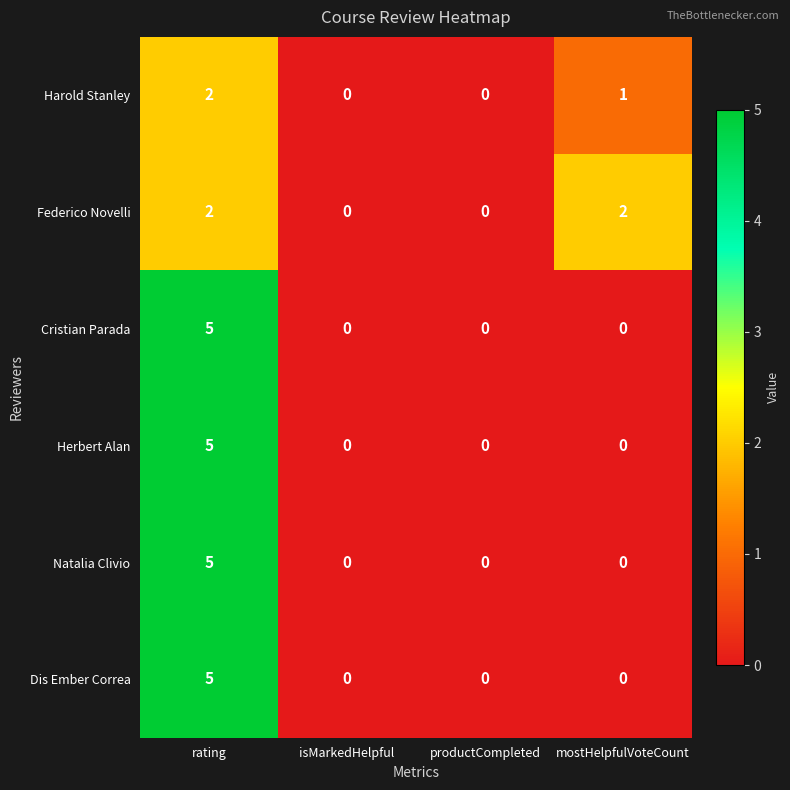

At which category is the sum across all series the highest?

rating